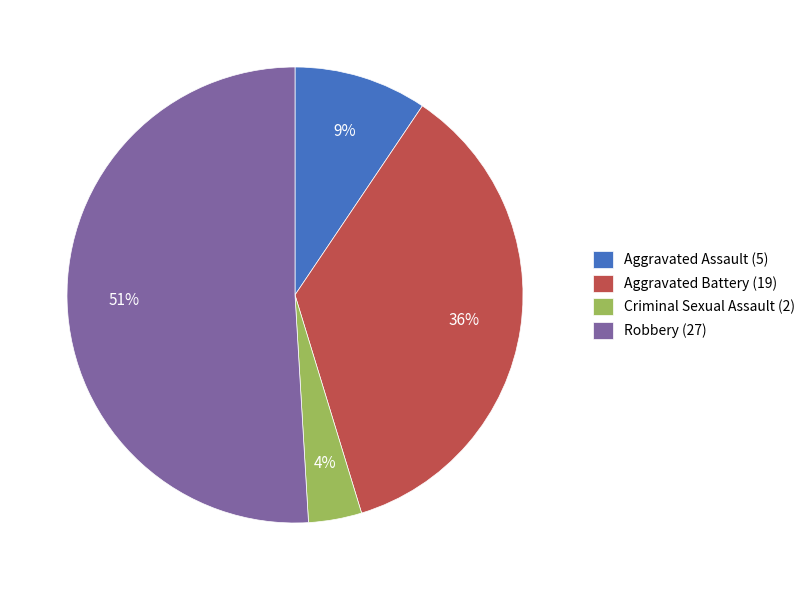

To the nearest percent, what is the average slice percentage?

25%